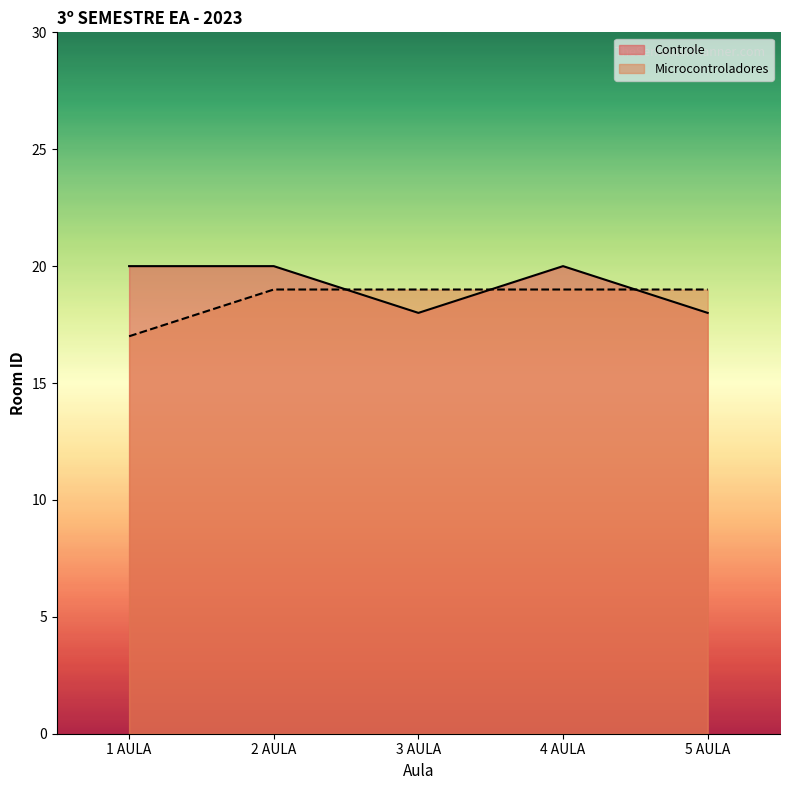

Reading left to right, transcribe all the data shown in this chart.

Controle: 1 AULA=20	2 AULA=20	3 AULA=18	4 AULA=20	5 AULA=18
Microcontroladores: 1 AULA=17	2 AULA=19	3 AULA=19	4 AULA=19	5 AULA=19